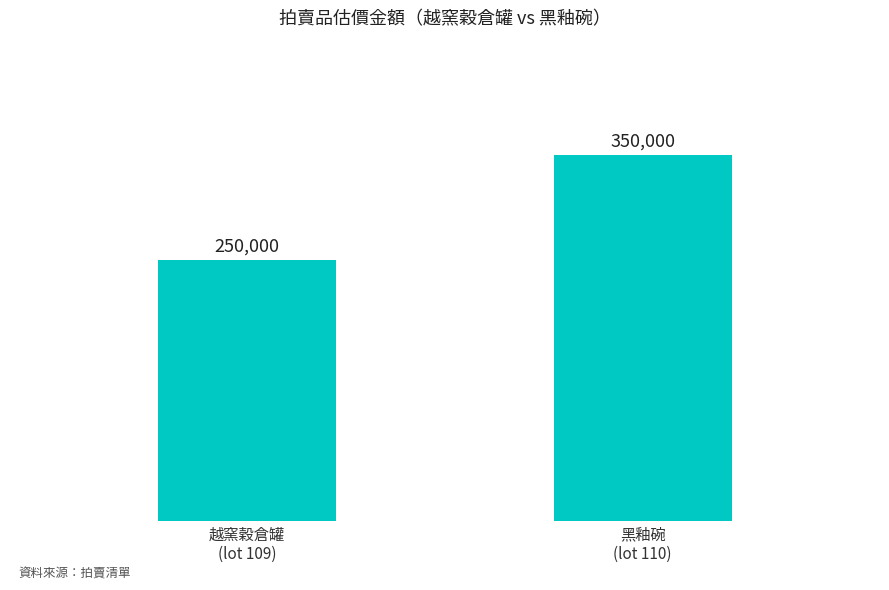

Are the bars horizontal?

No